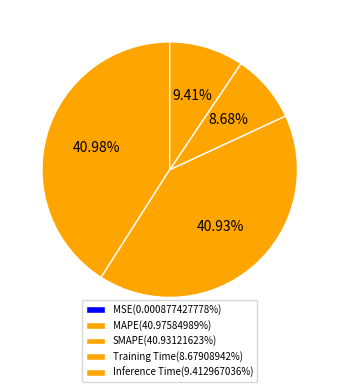

Rank the categories by value from highest to lowest.

MAPE, SMAPE, Inference Time, Training Time, MSE